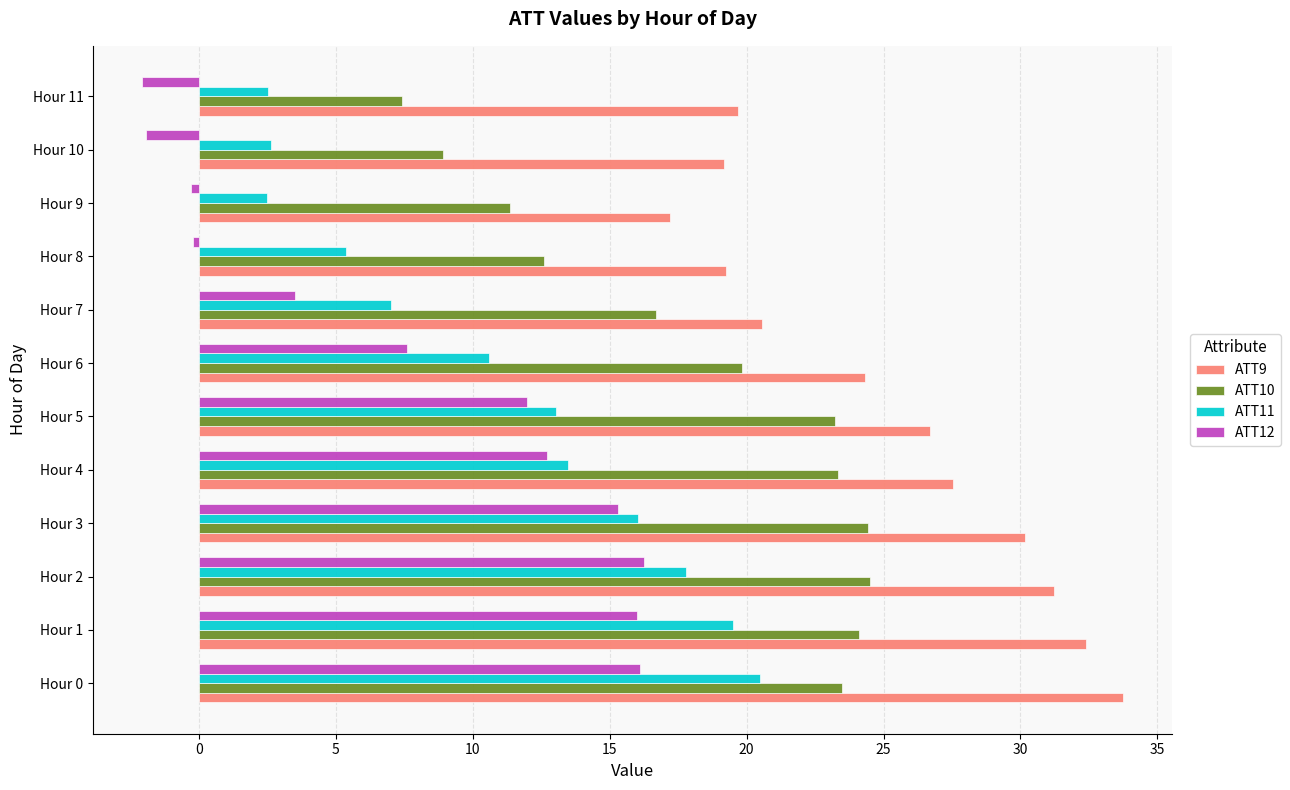

The ATT11 series shows 4.1 at Hour 1. True or false?

False